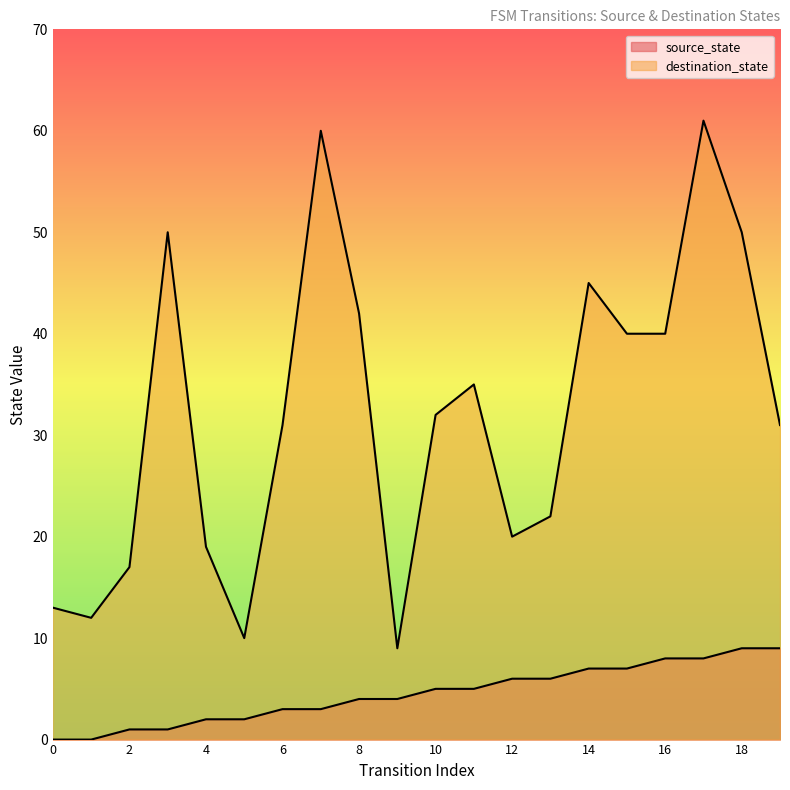

What is the value of the destination_state point at the 5th from the left?

19